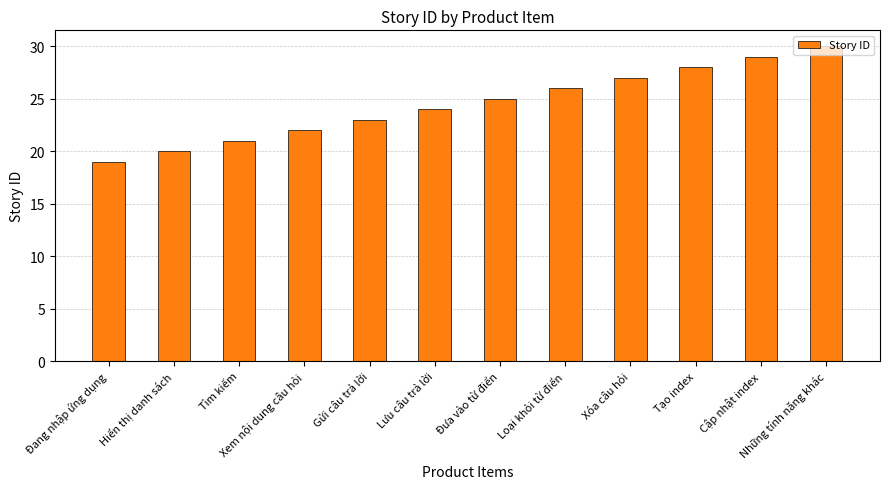

What is the sum of all values?

294